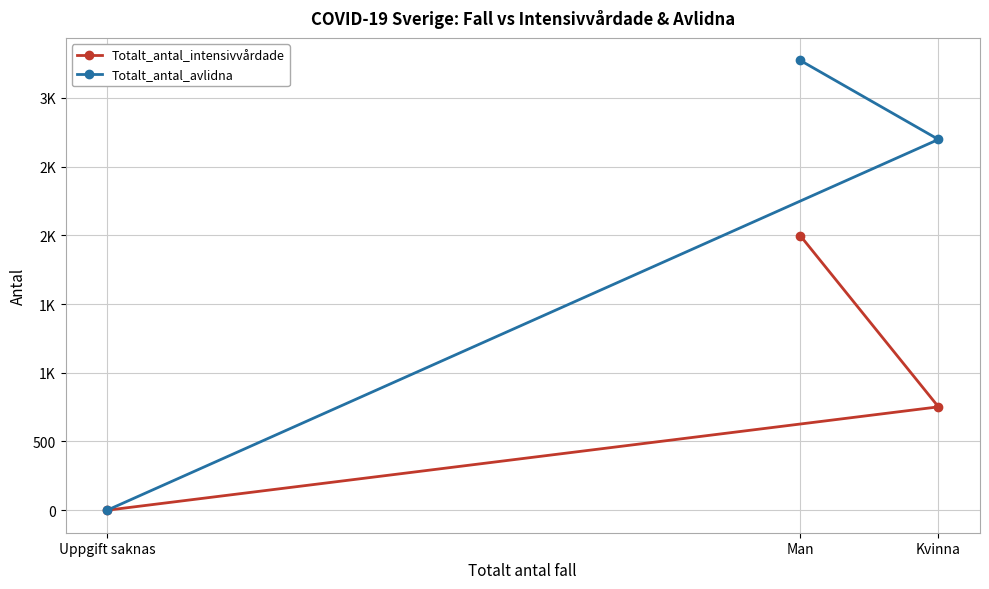

Is it true that Totalt_antal_avlidna equals 0 at Uppgift saknas?

True